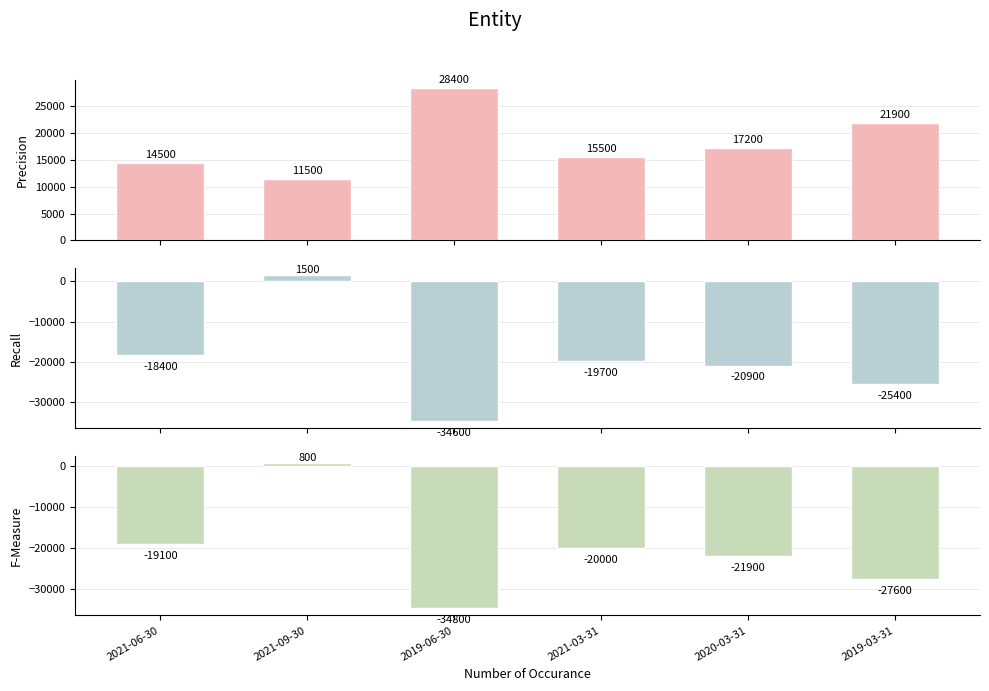

How many negative values does the Operating Income or Loss series have?

5